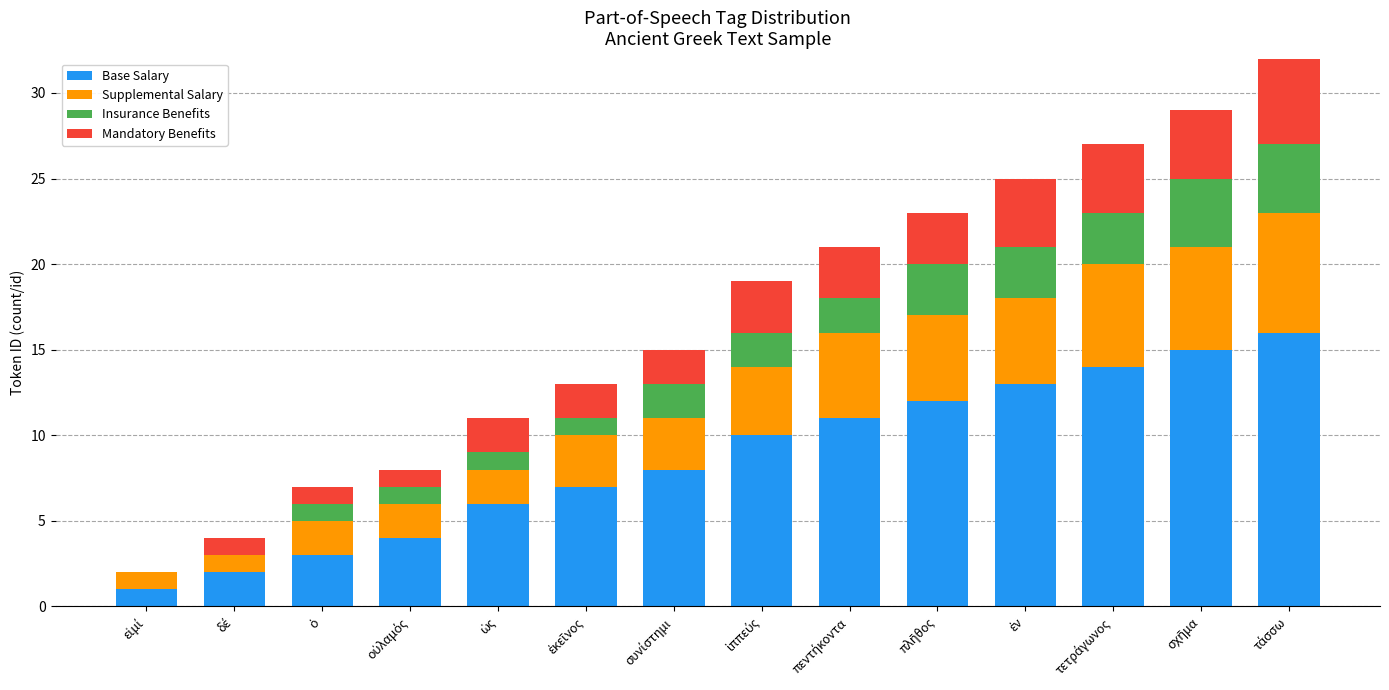

What is the label of the 7th bar from the right?

ἱππεύς